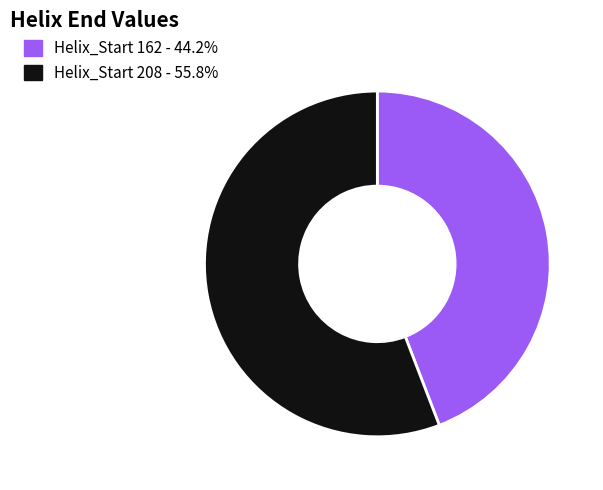

Does Helix_Start 208 - 55.8% account for over 50% of the chart?

Yes